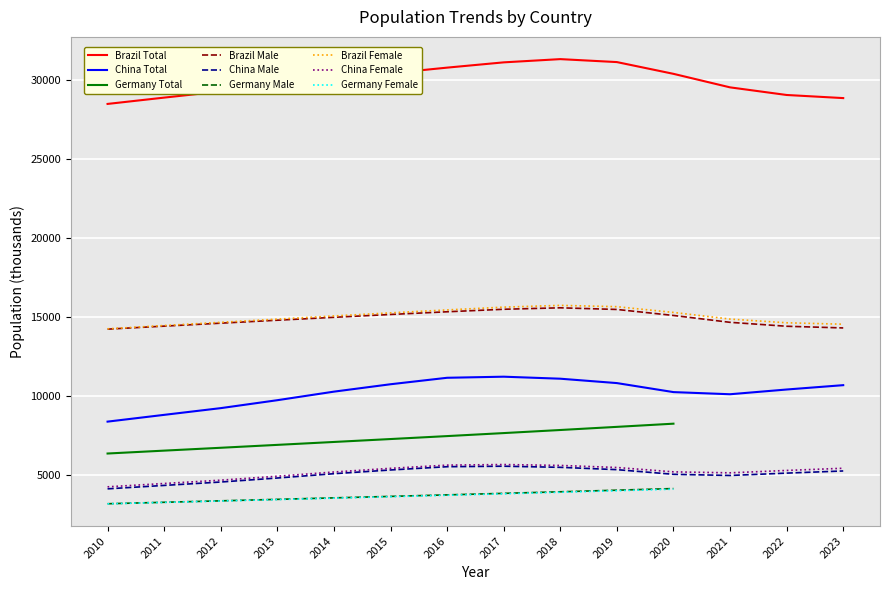

True or false: China Female and China Total cross at least once.

False